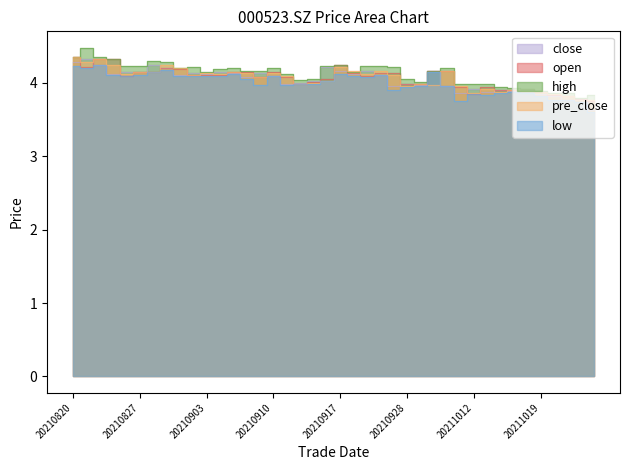

What is the approximate value of low at 20210907?

4.1